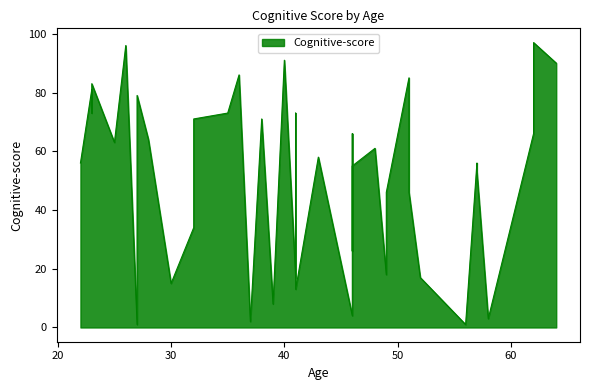

How many values are below 58?

19